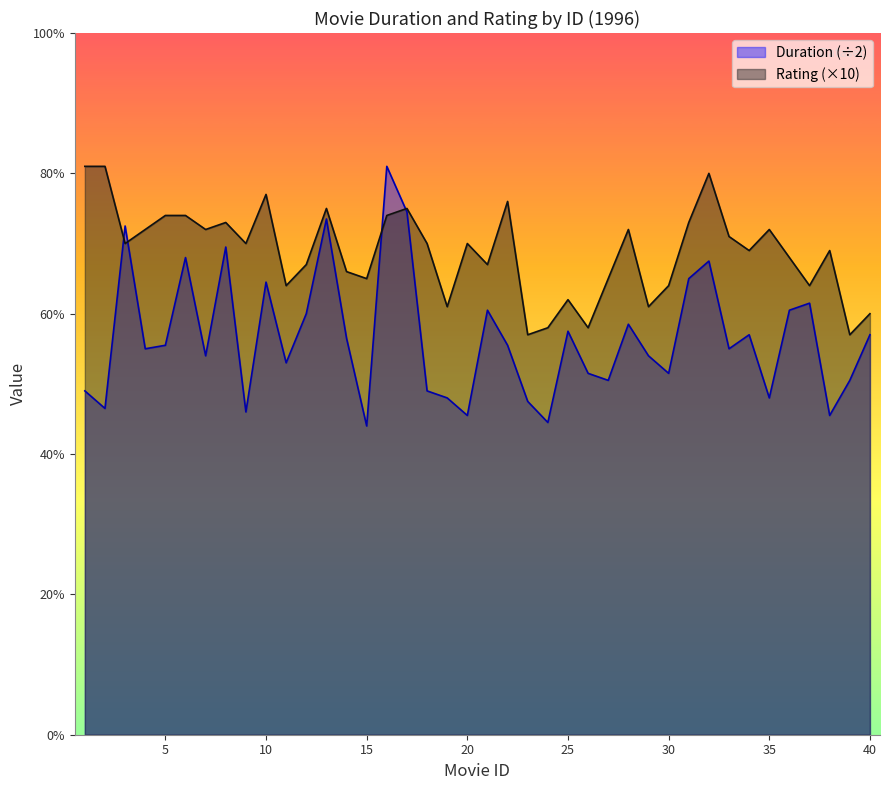

Reading left to right, list all the values displayed in this chart.

Duration: 49.0	46.5	72.5	55.0	55.5	68.0	54.0	69.5	46.0	64.5	53.0	60.0	73.5	56.5	44.0	81.0	74.5	49.0	48.0	45.5	60.5	55.5	47.5	44.5	57.5	51.5	50.5	58.5	54.0	51.5	65.0	67.5	55.0	57.0	48.0	60.5	61.5	45.5	50.5	57.0
Rating: 81.0	81.0	70.0	72.0	74.0	74.0	72.0	73.0	70.0	77.0	64.0	67.0	75.0	66.0	65.0	74.0	75.0	70.0	61.0	70.0	67.0	76.0	57.0	58.0	62.0	58.0	65.0	72.0	61.0	64.0	73.0	80.0	71.0	69.0	72.0	68.0	64.0	69.0	57.0	60.0